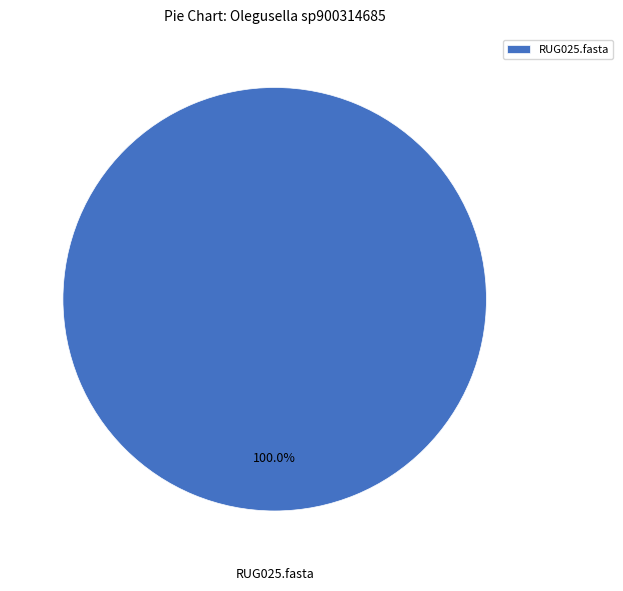

What is the majority slice?

RUG025.fasta